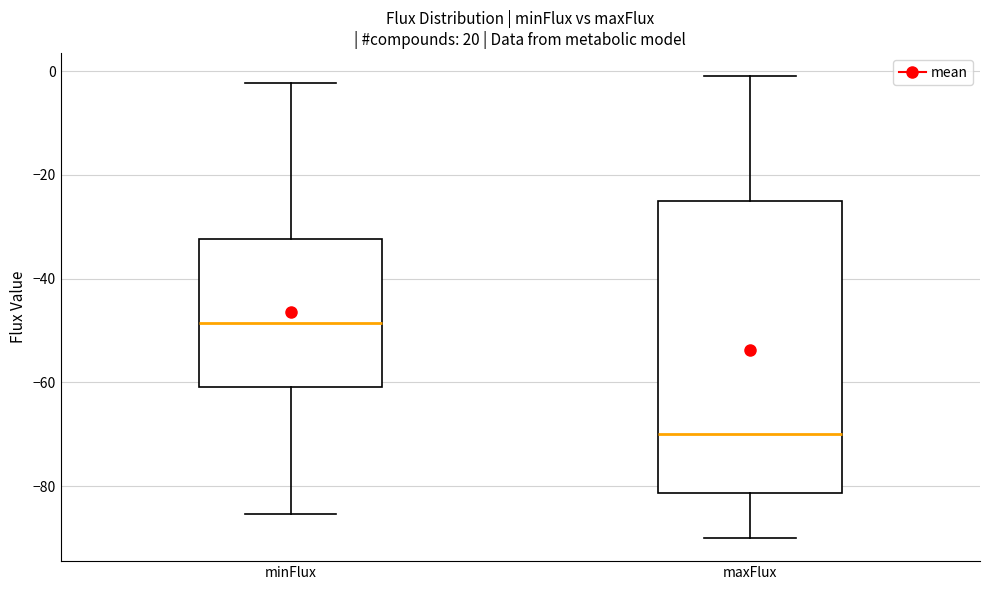

Comparing the boxes themselves (not the whiskers), which one is the tallest?

maxFlux